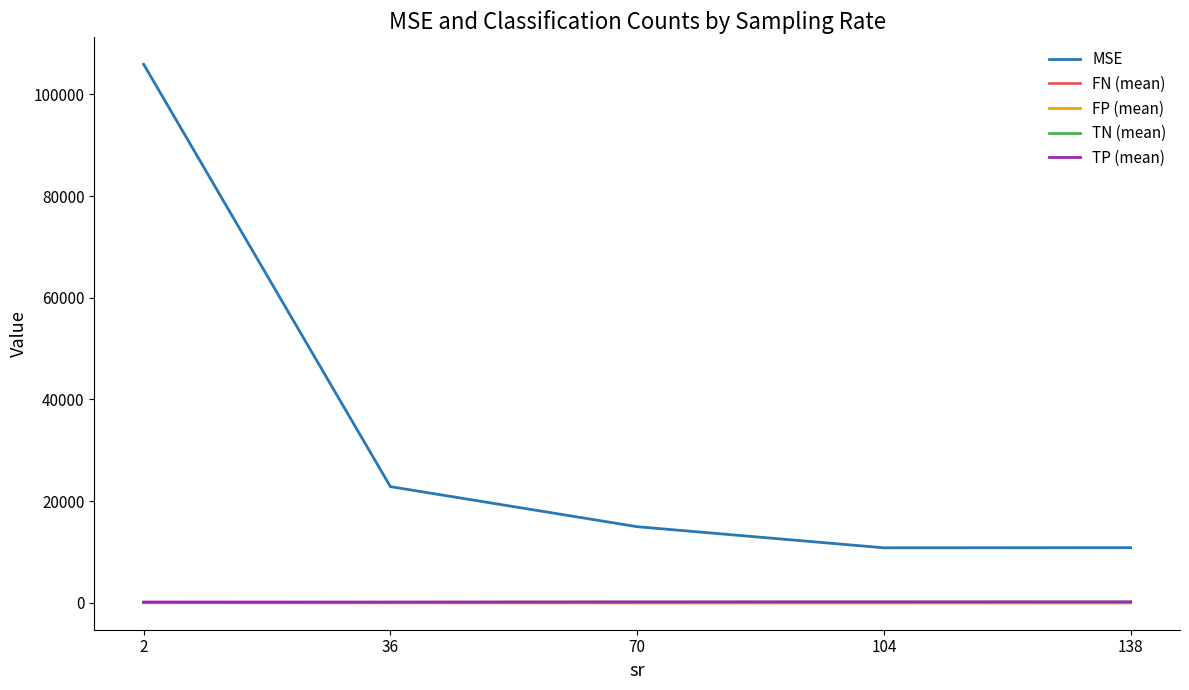

True or false: TN (mean) and TP (mean) cross at least once.

False